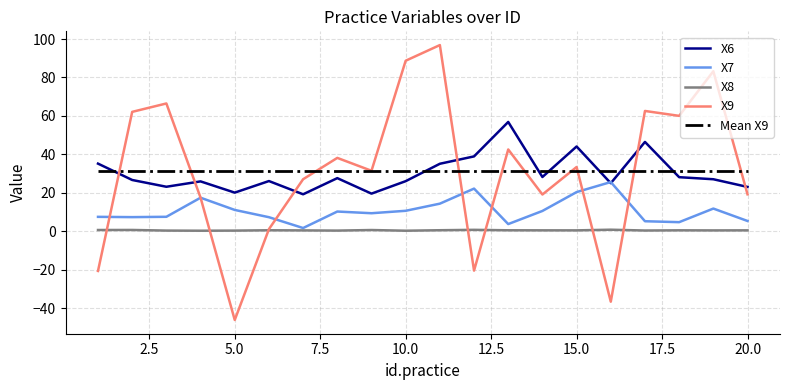

After their last crossing, which series has the higher values: X6 or Mean X9?

Mean X9